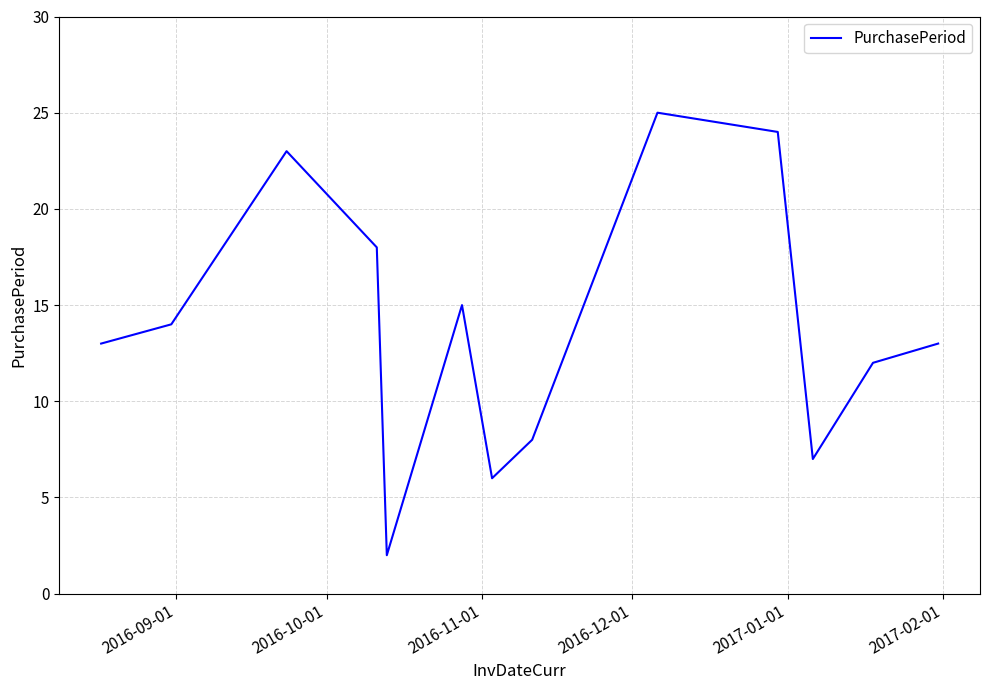

What is the greatest value displayed?

25